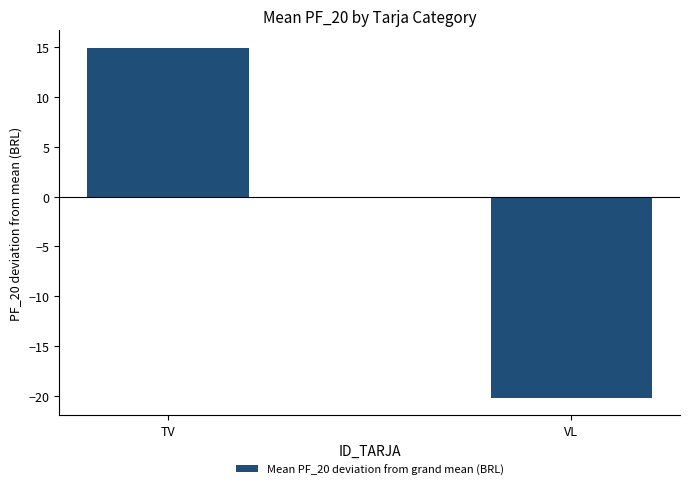

What is the label of the 2nd bar from the left?

VL